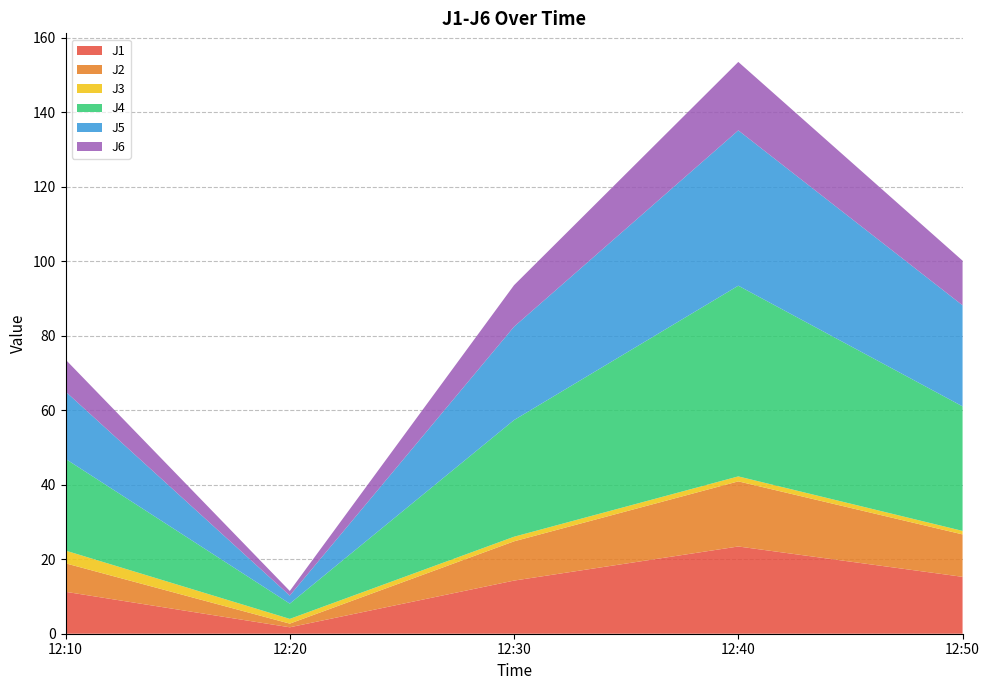

Reading right to left, list all the values displayed in this chart.

J1: 2022-09-05 12:49:59=15.3	2022-09-05 12:40:00=23.4	2022-09-05 12:30:00=14.3	2022-09-05 12:20:00=1.7	2022-09-05 12:10:00=11.3
J2: 2022-09-05 12:49:59=11.4	2022-09-05 12:40:00=17.5	2022-09-05 12:30:00=10.5	2022-09-05 12:20:00=1.0	2022-09-05 12:10:00=7.6
J3: 2022-09-05 12:49:59=0.9	2022-09-05 12:40:00=1.3	2022-09-05 12:30:00=1.2	2022-09-05 12:20:00=1.3	2022-09-05 12:10:00=3.4
J4: 2022-09-05 12:49:59=33.4	2022-09-05 12:40:00=51.2	2022-09-05 12:30:00=31.3	2022-09-05 12:20:00=4.1	2022-09-05 12:10:00=24.6
J5: 2022-09-05 12:49:59=27.1	2022-09-05 12:40:00=41.7	2022-09-05 12:30:00=25.1	2022-09-05 12:20:00=2.2	2022-09-05 12:10:00=18.1
J6: 2022-09-05 12:49:59=12.0	2022-09-05 12:40:00=18.4	2022-09-05 12:30:00=11.1	2022-09-05 12:20:00=1.2	2022-09-05 12:10:00=8.6